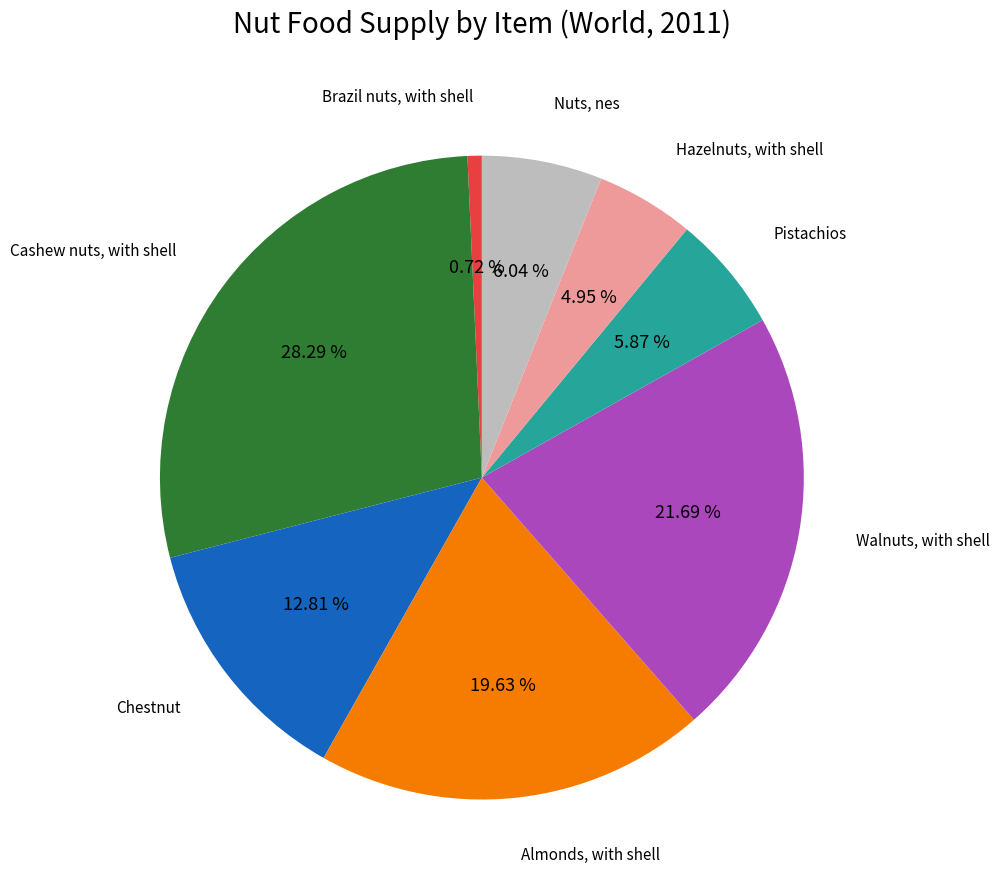

Is the sum of Walnuts, with shell and Chestnut greater than half?

No